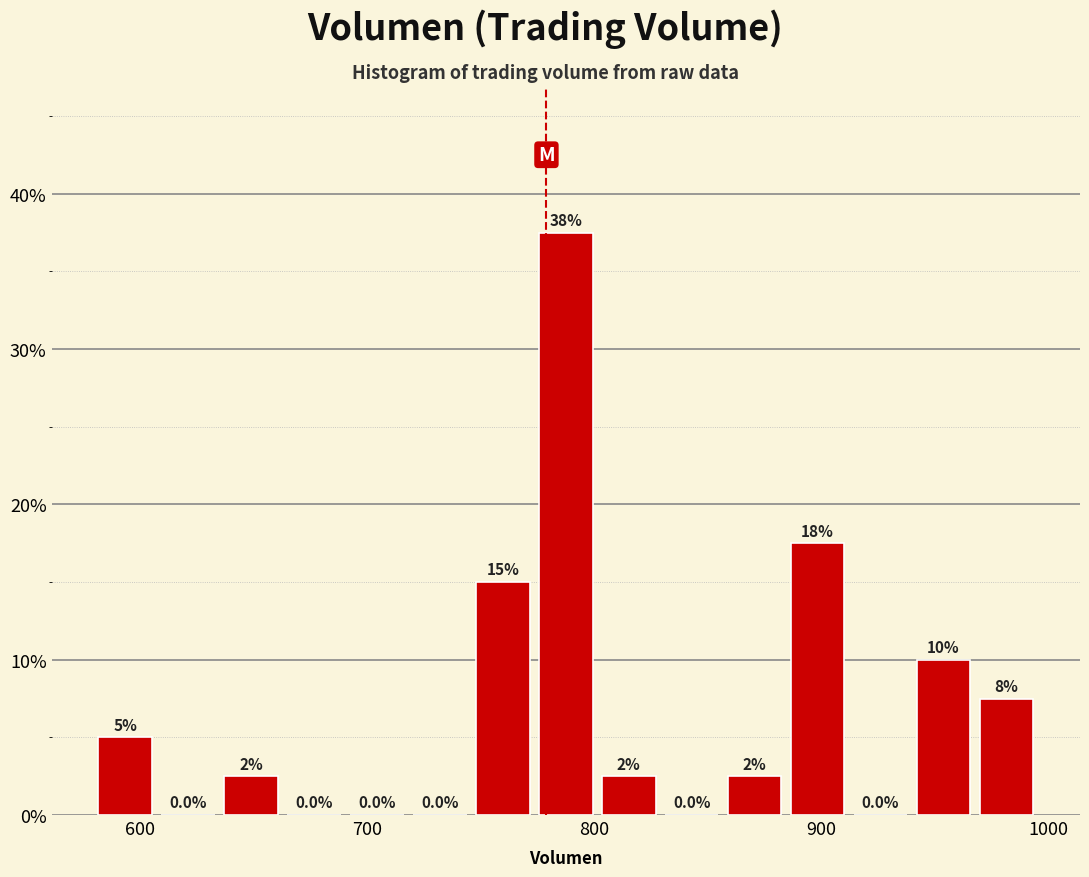

Read against the x-axis, roughly where is the centre of the tallest bar?

790